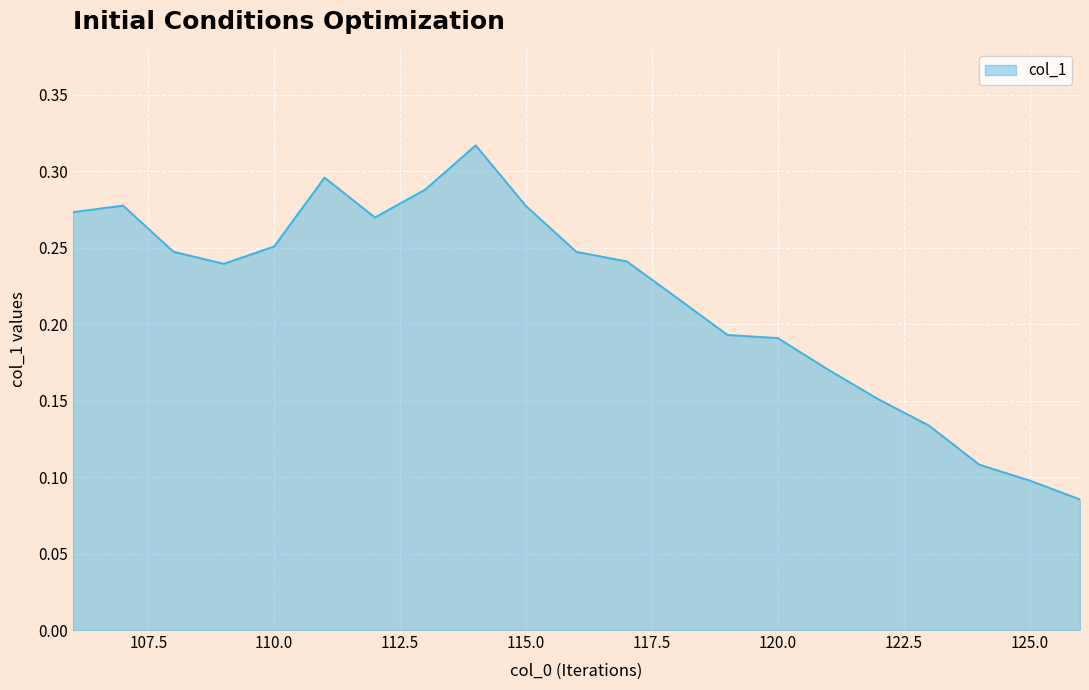

Is this an area chart (filled region under the line)?

Yes